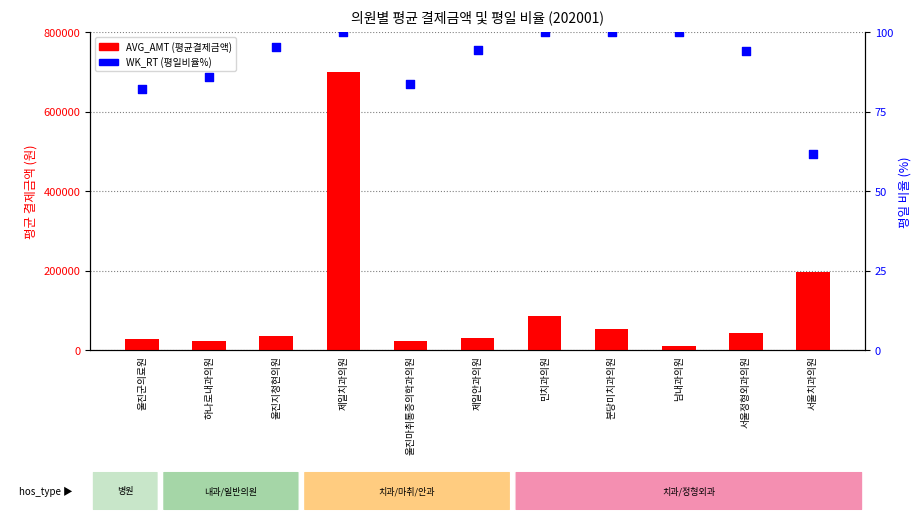

What is the total value across all series at 울진지청현의원?

36163.3